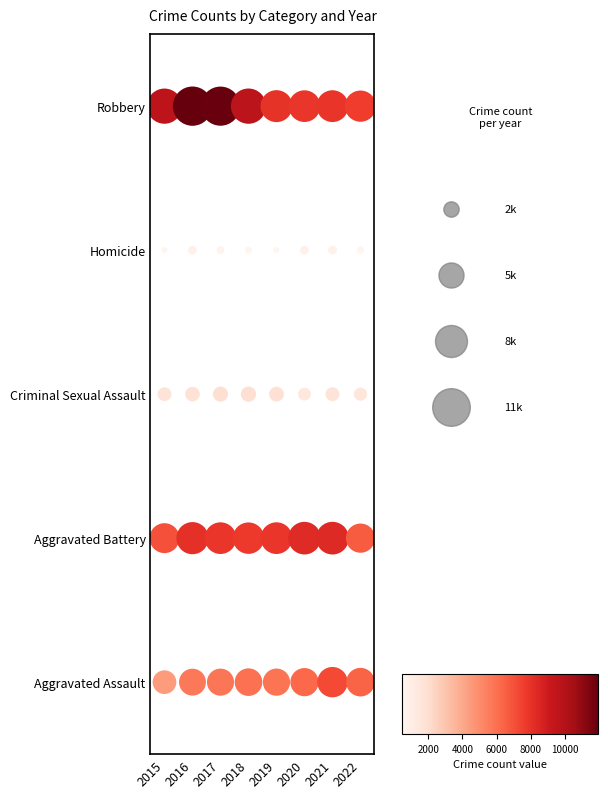

Count the values in the range 1 to 3.

24